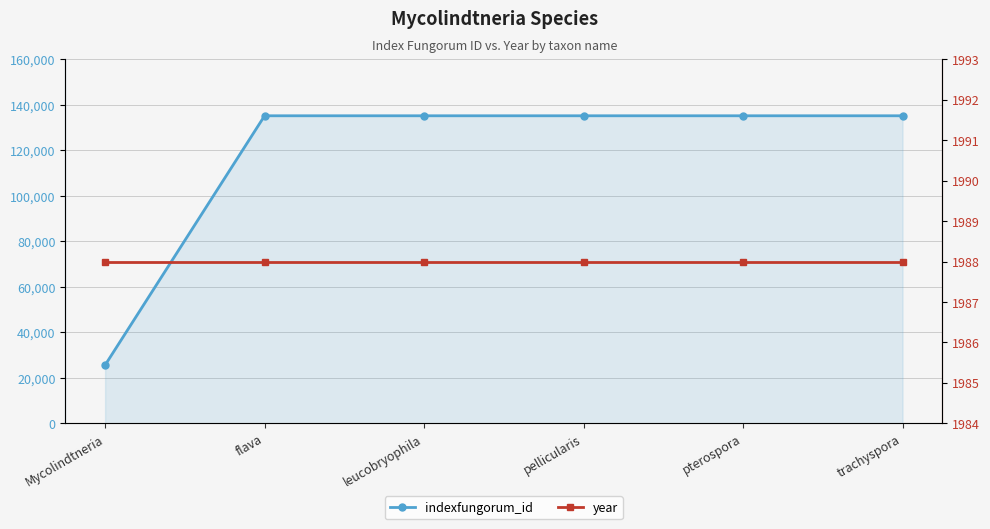

Which series changed the most between pellicularis and trachyspora?

indexfungorum_id